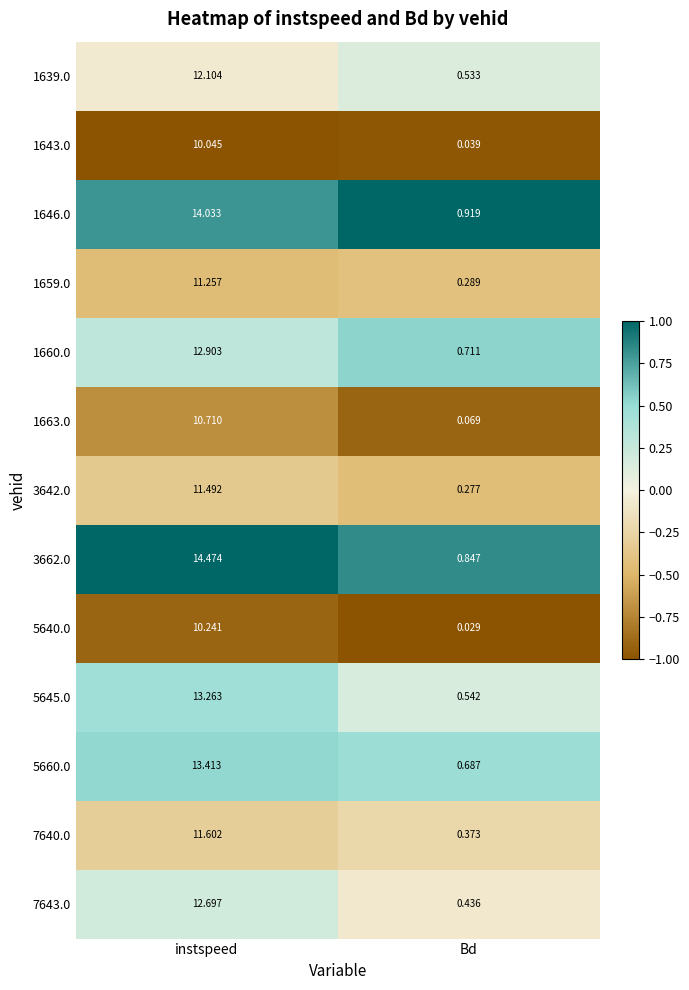

At which label does 1646.0 first exceed 14?

instspeed